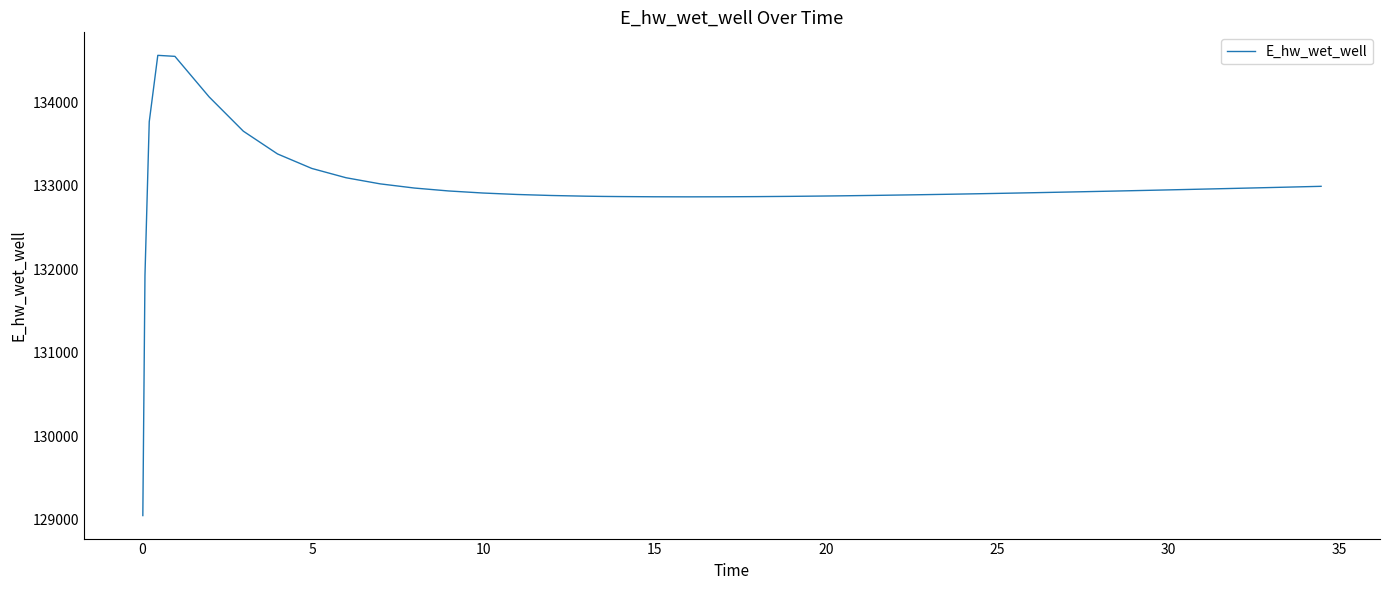

What is the minimum value shown in the chart?

129047.2